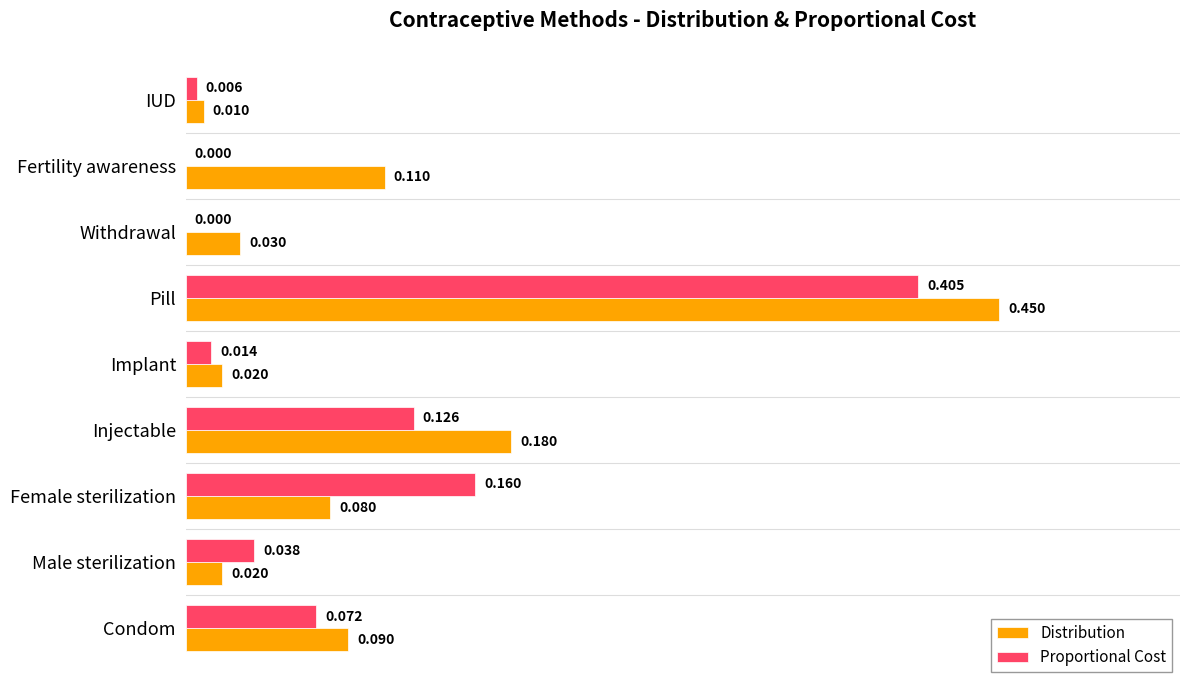

At which label is Distribution closest to 0?

IUD